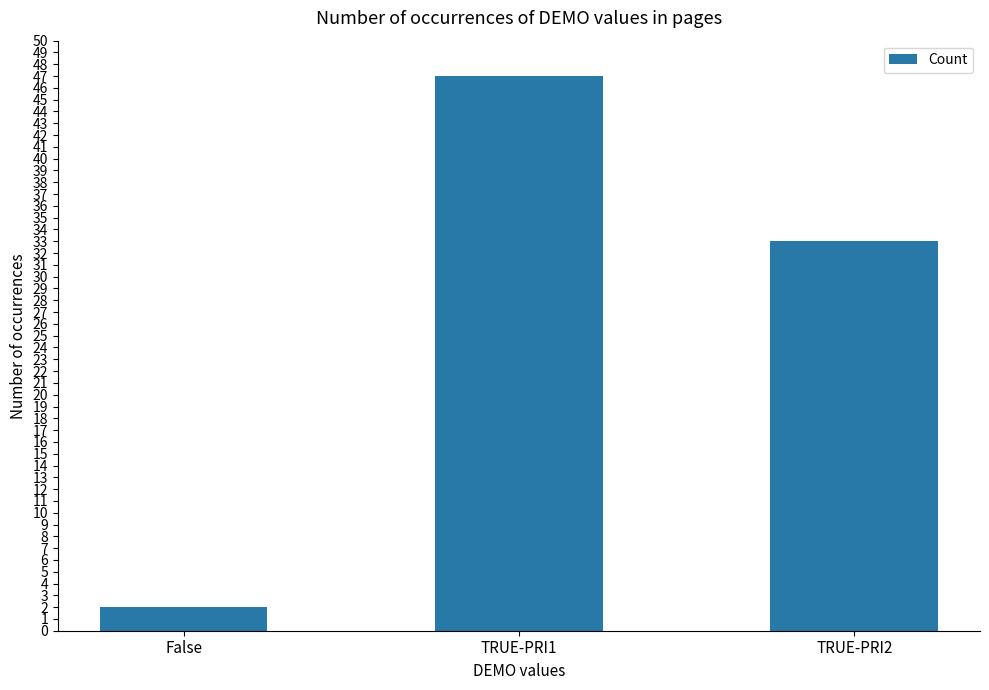

How many bars are there in total?

3